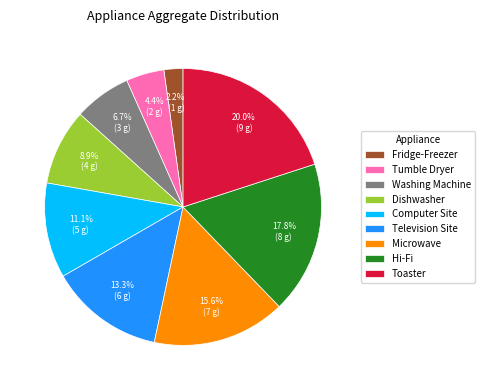

Is Microwave the majority of the pie?

No